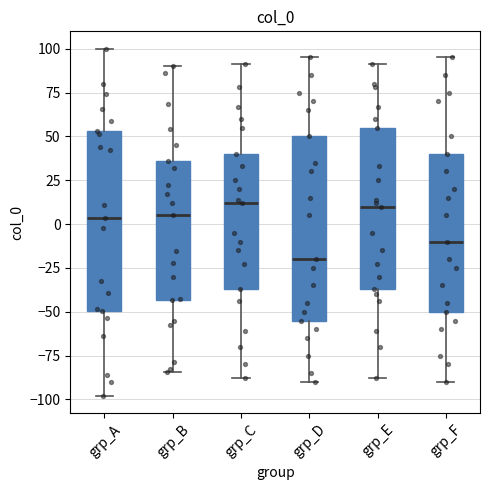

Reading left to right, read every box against the y-axis: the position of its median line, the range the box covers, and the ends of its whiskers. The values are not printed on the chart, so give them approximately, as read against the axis.

grp_A: median 5, box -50 to 55, whiskers -100 to 100
grp_B: median 5, box -45 to 35, whiskers -85 to 90
grp_C: median 10, box -35 to 40, whiskers -90 to 90
grp_D: median -20, box -55 to 50, whiskers -90 to 95
grp_E: median 10, box -35 to 55, whiskers -90 to 90
grp_F: median -10, box -50 to 40, whiskers -90 to 95